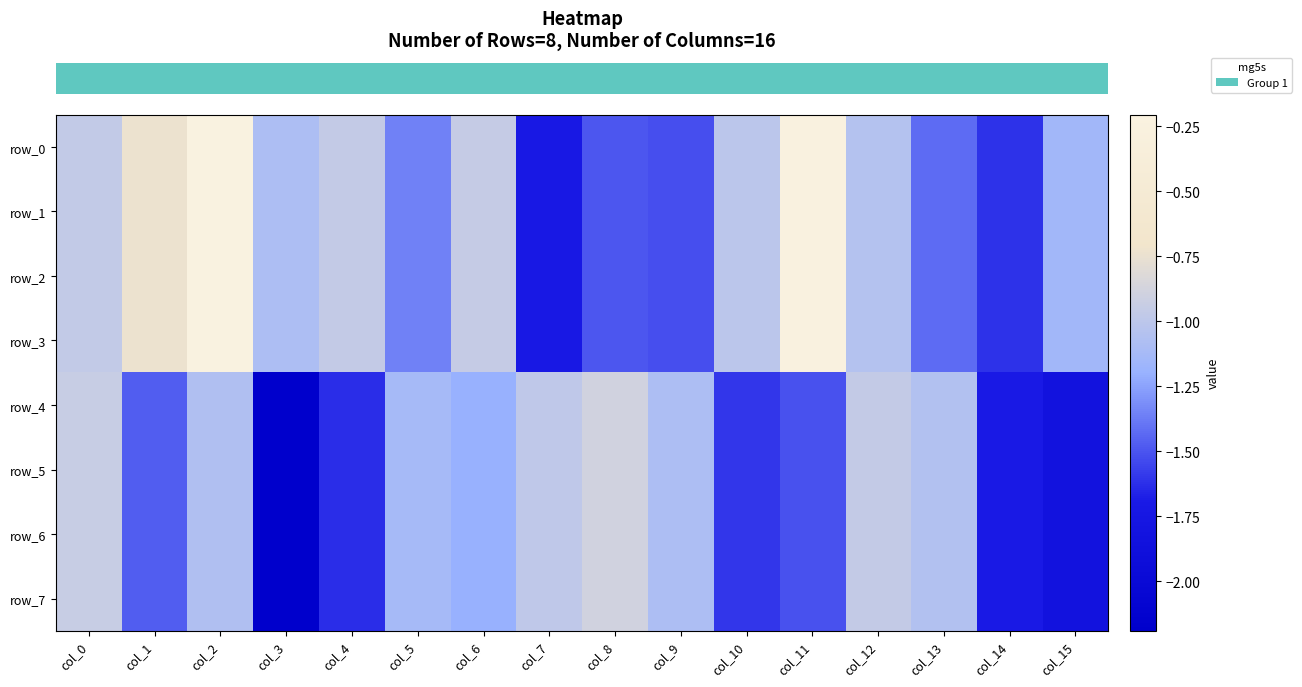

At col_10, list the series in order from largest to smallest.

row_0, row_1, row_2, row_3, row_4, row_5, row_6, row_7